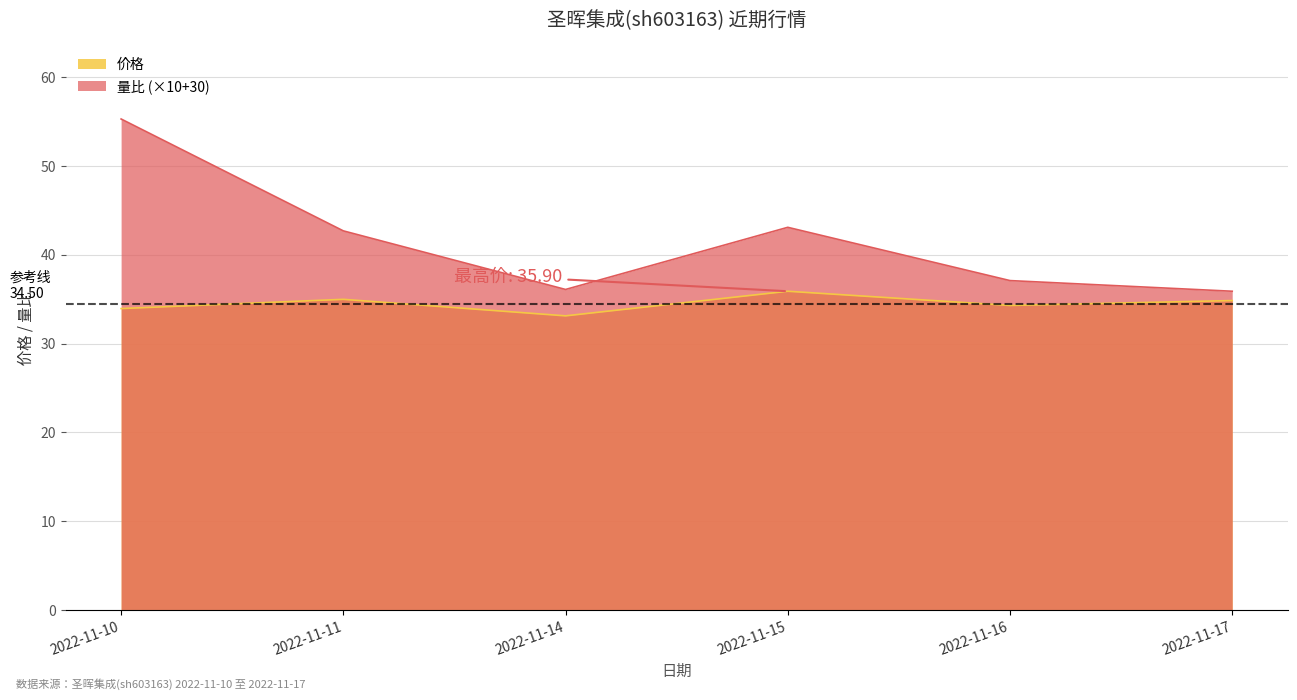

Reading left to right, transcribe all the data shown in this chart.

价格: 2022-11-10=34.0	2022-11-11=35.0	2022-11-14=33.1	2022-11-15=35.9	2022-11-16=34.3	2022-11-17=34.9
量比: 2022-11-10=55.3	2022-11-11=42.7	2022-11-14=36.1	2022-11-15=43.1	2022-11-16=37.1	2022-11-17=35.9